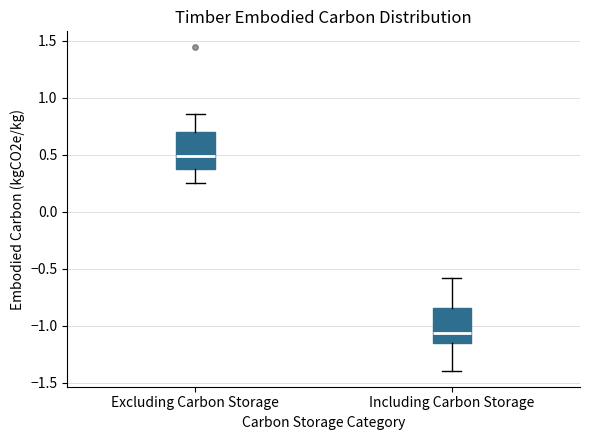

Where does the lower whisker of the box for Excluding Carbon Storage end on the y-axis? The values are not printed on the chart, so give them approximately, as read against the axis.

0.25